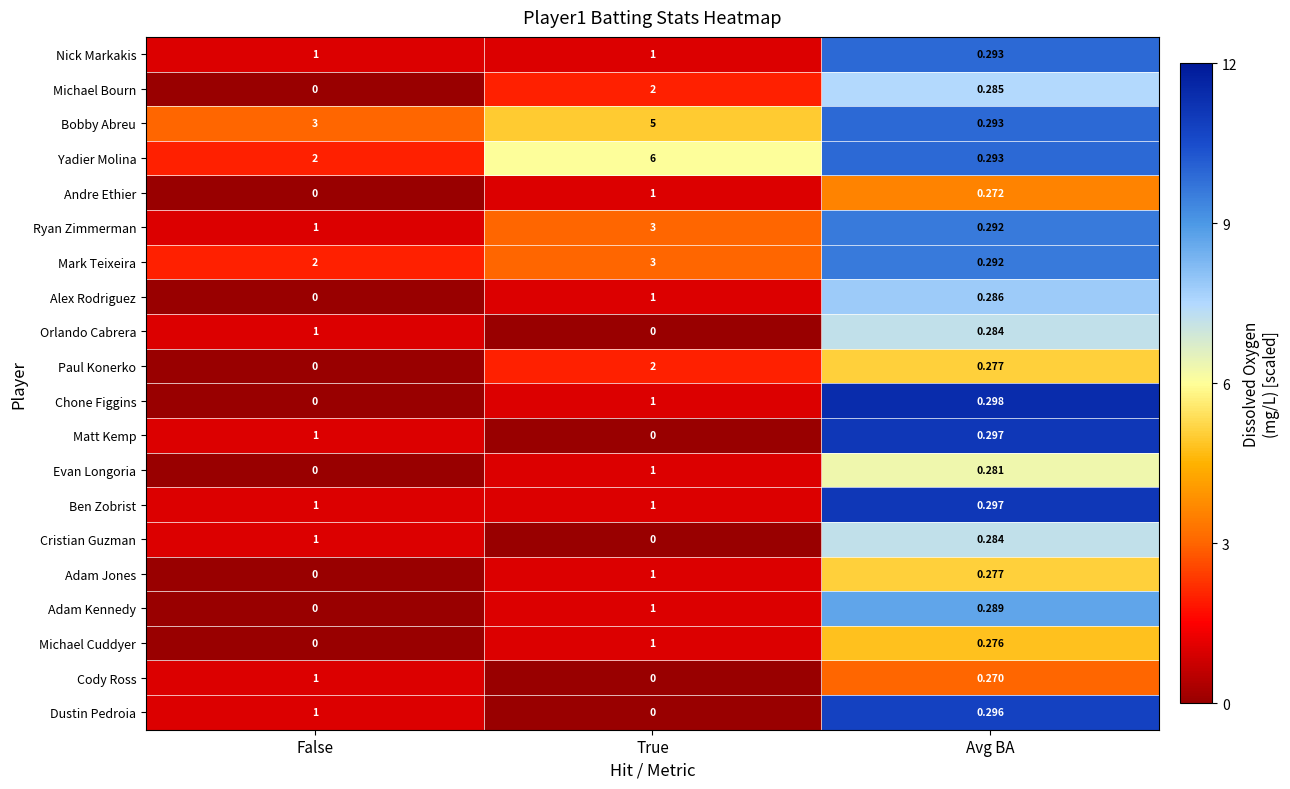

How many series are shown in this chart?

20